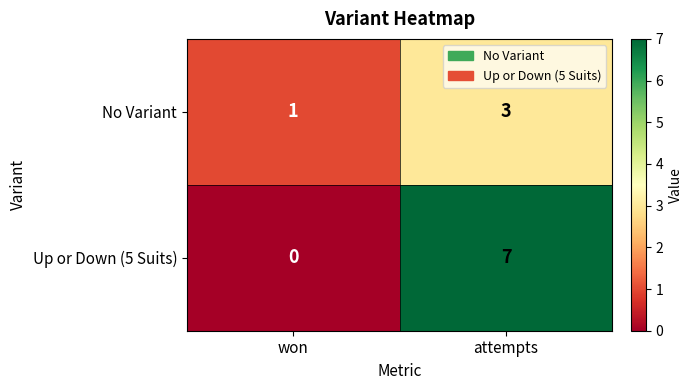

Which series has the largest range (max minus min)?

Up or Down (5 Suits)